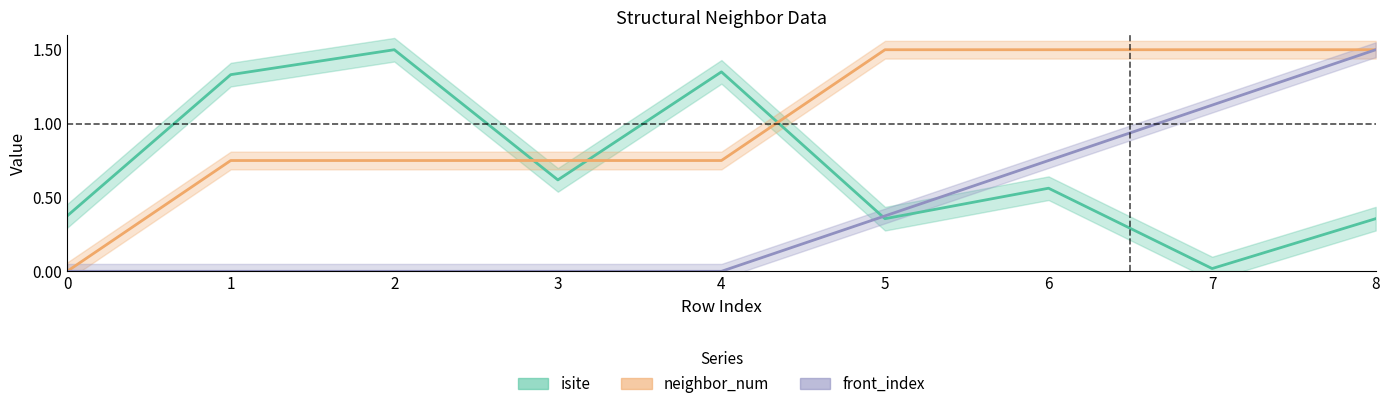

What is the sum of the isite values at 3 and 6?

1.2